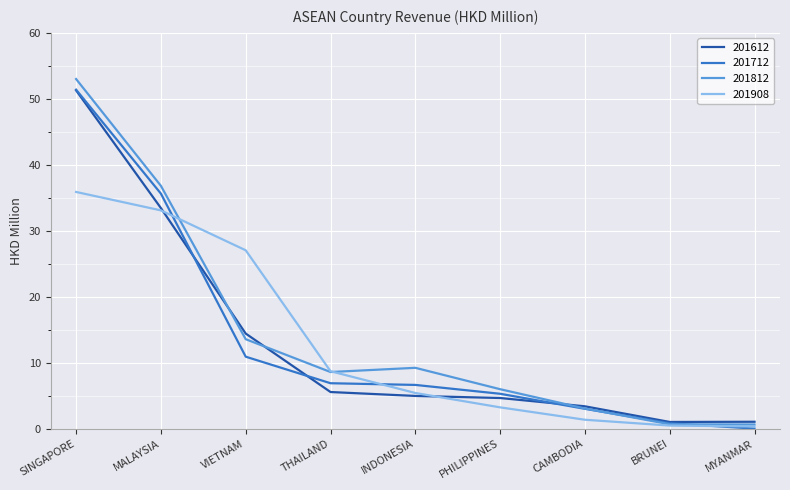

True or false: 201712 has a value of 10.1 at THAILAND.

False